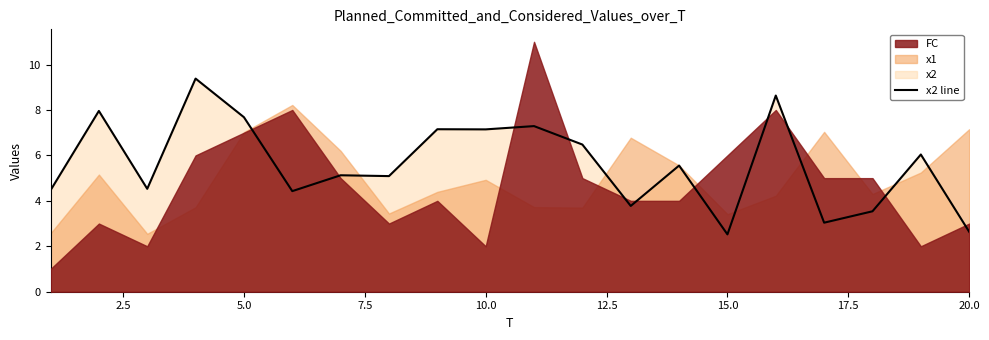

What is the highest value of the x2 line series?

9.4